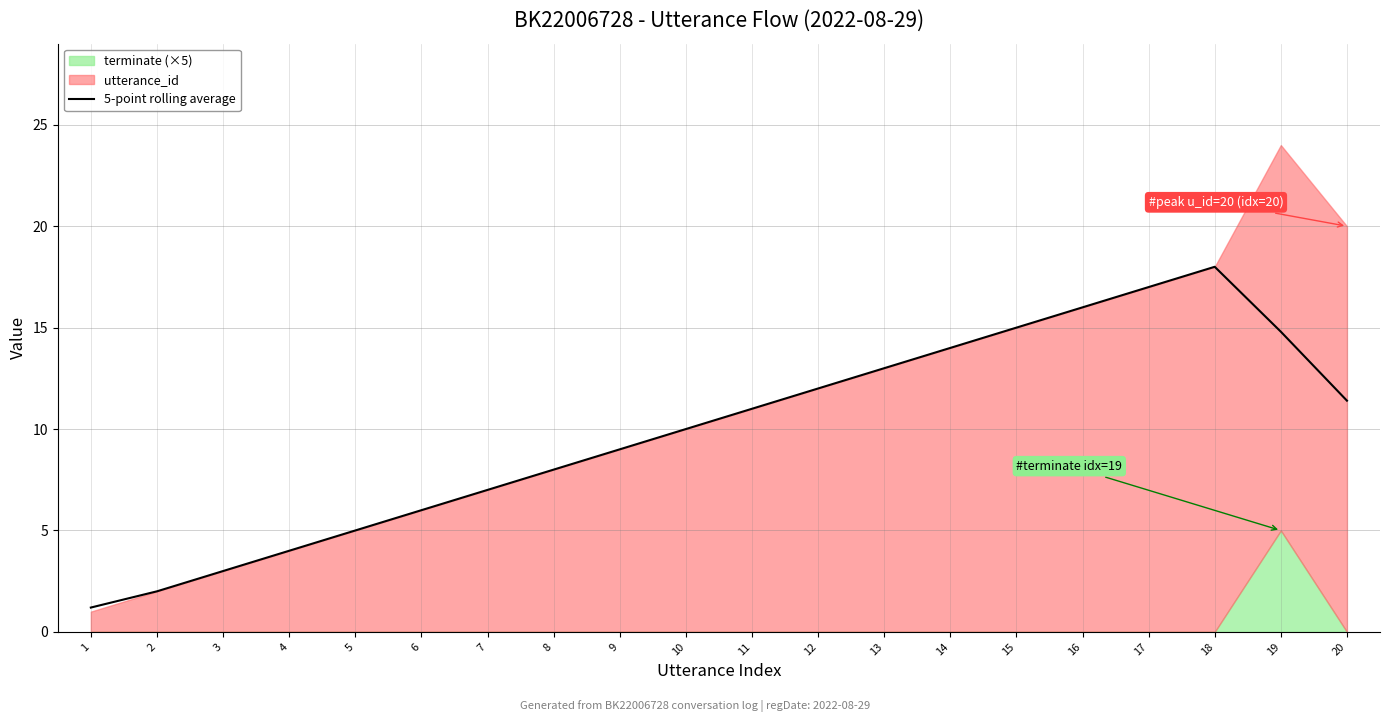

At which category does the data reach its first local peak?

18